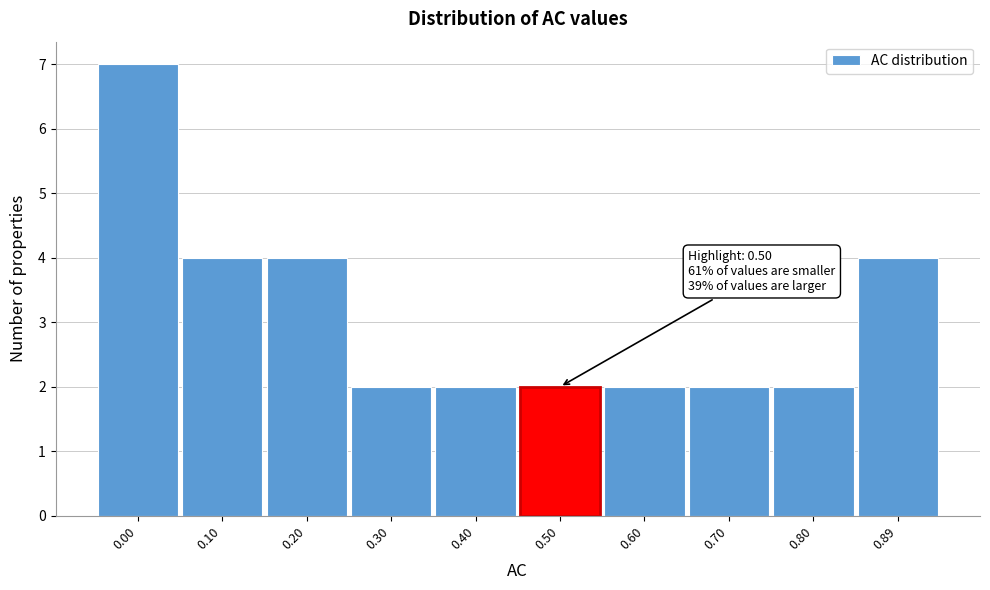

Reading left to right, what are all the values shown in this chart?

7	4	4	2	2	2	2	2	2	4